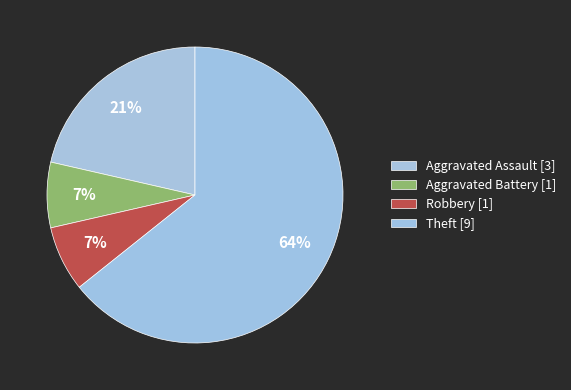

Does Robbery represent more than half of the total?

No